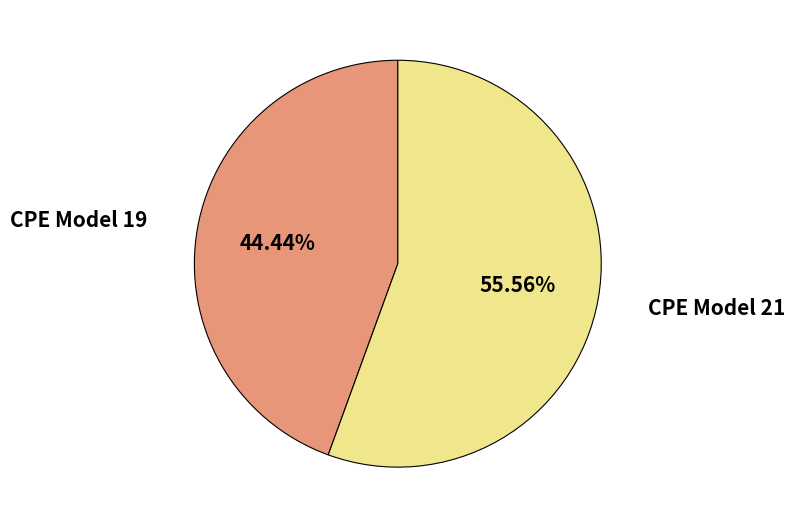

To the nearest percent, what is the average slice percentage?

50%